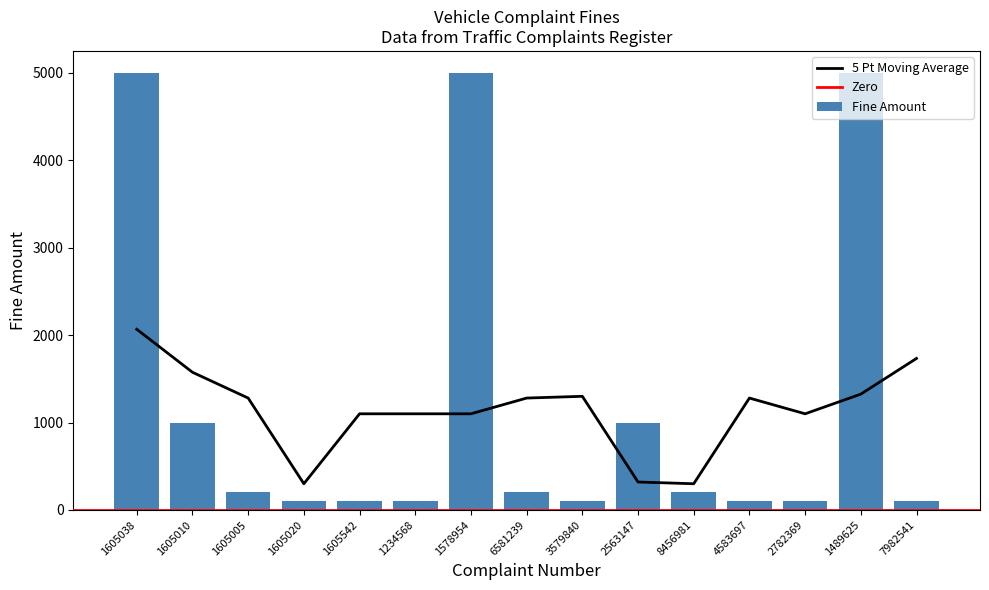

How many data points are above 200?

5